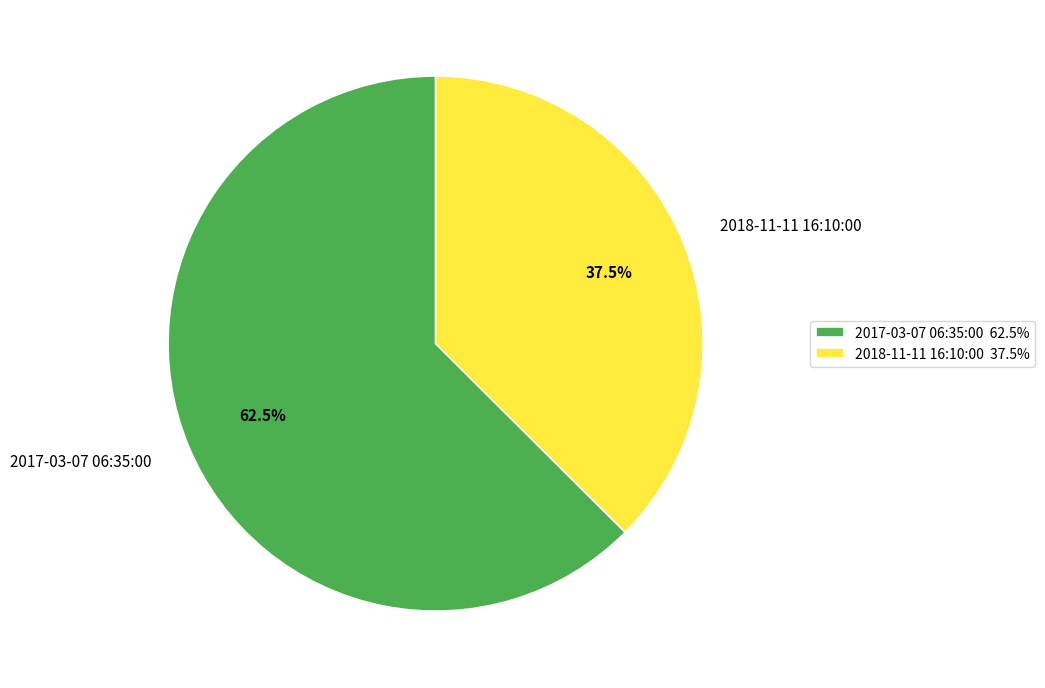

Does any single category account for the majority?

Yes